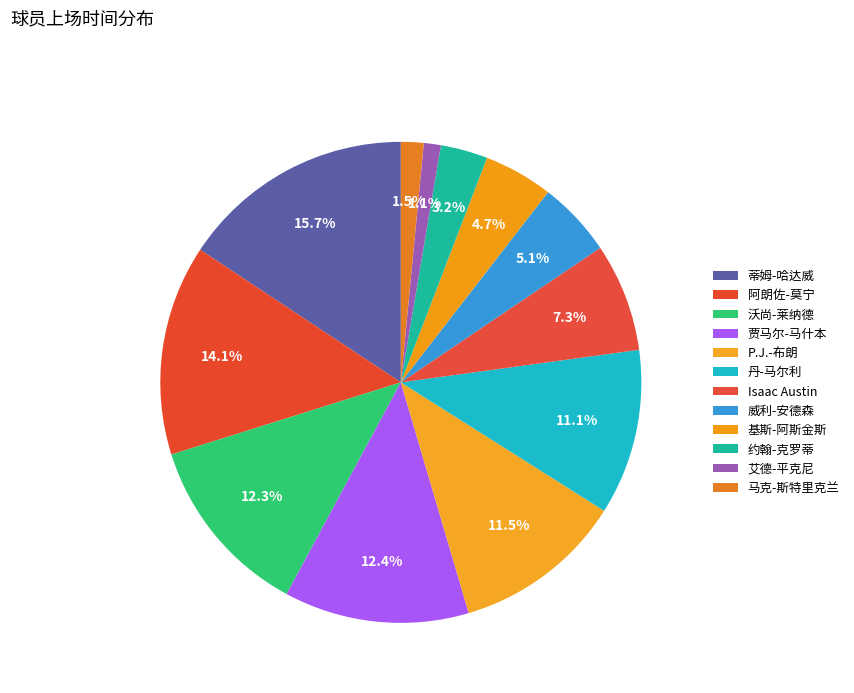

To the nearest percent, what percentage of the pie is 丹-马尔利?

11%